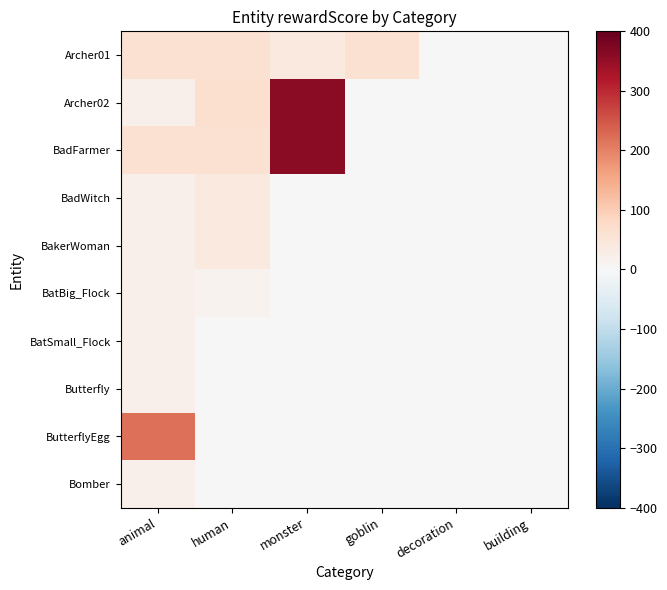

Reading left to right, transcribe all the data shown in this chart.

Archer01: animal=60	human=60	monster=40	goblin=60	decoration=0	building=0
Archer02: animal=20	human=65	monster=360	goblin=0	decoration=0	building=0
BadFarmer: animal=60	human=60	monster=360	goblin=0	decoration=0	building=0
BadWitch: animal=20	human=40	monster=0	goblin=0	decoration=0	building=0
BakerWoman: animal=20	human=40	monster=0	goblin=0	decoration=0	building=0
BatBig_Flock: animal=20	human=15	monster=0	goblin=0	decoration=0	building=0
BatSmall_Flock: animal=20	human=0	monster=0	goblin=0	decoration=0	building=0
Butterfly: animal=20	human=0	monster=0	goblin=0	decoration=0	building=0
ButterflyEgg: animal=220	human=0	monster=0	goblin=0	decoration=0	building=0
Bomber: animal=20	human=0	monster=0	goblin=0	decoration=0	building=0